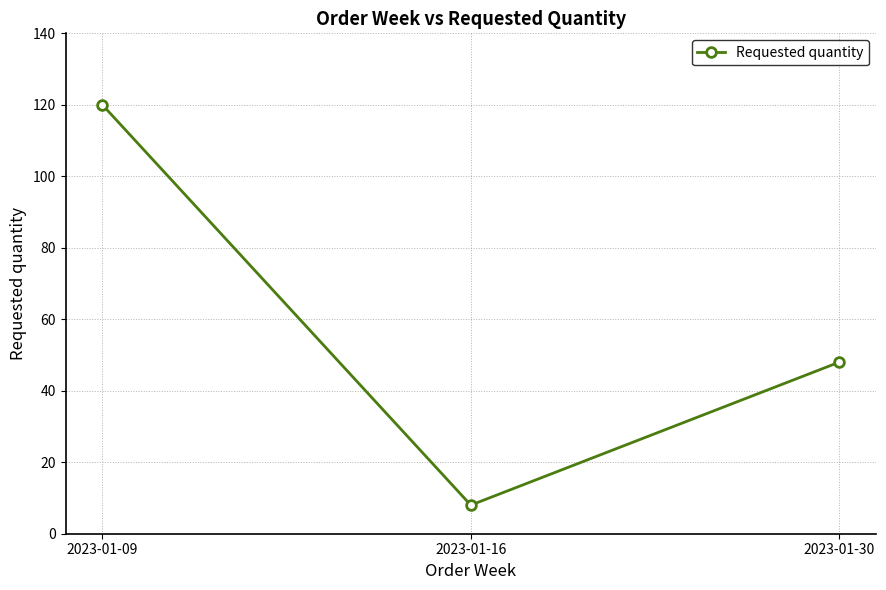

Where does the data first go above 48?

2023-01-09